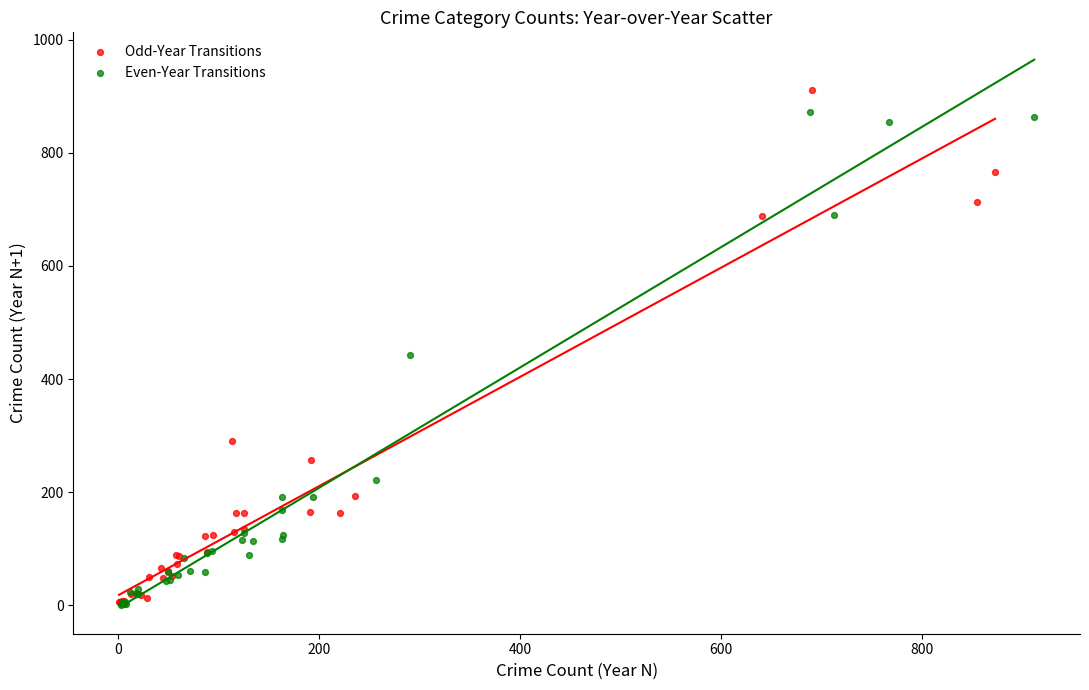

What are all the series names shown in the legend?

Odd-Year Transitions, Even-Year Transitions